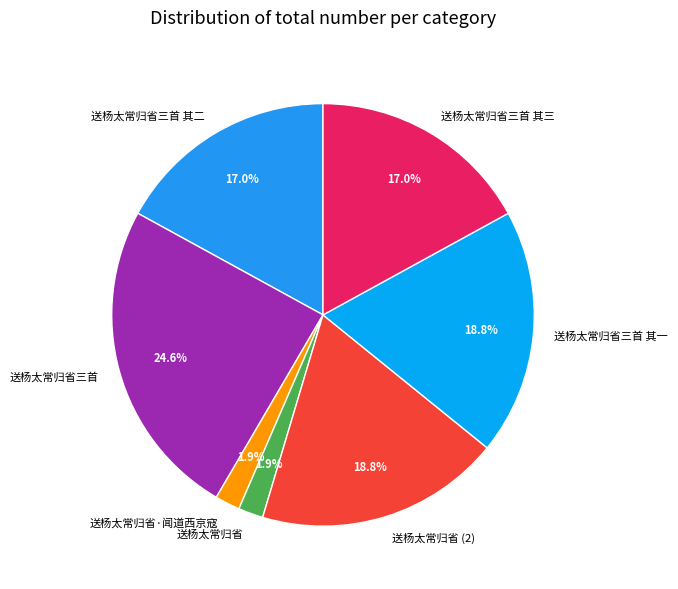

Do 送杨太常归省三首 其一 and 送杨太常归省三首 together represent more than half of the pie?

No